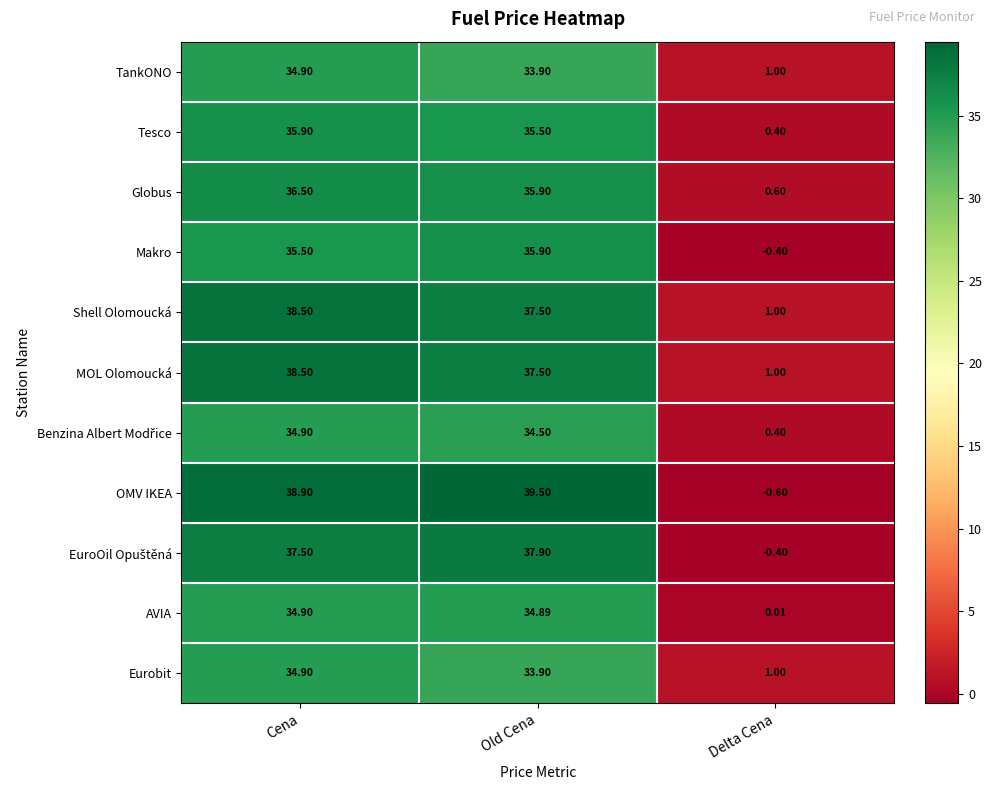

Which series has the largest total across all categories?

OMV IKEA